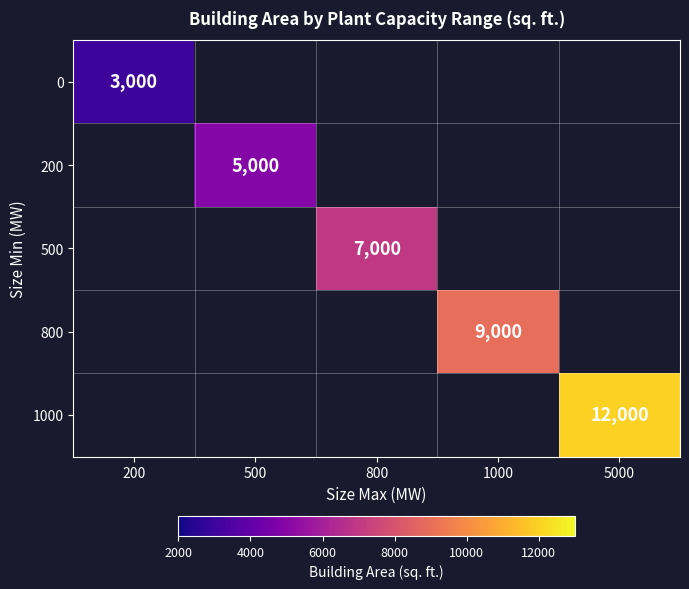

What is the minimum value shown in the chart?

3000.0